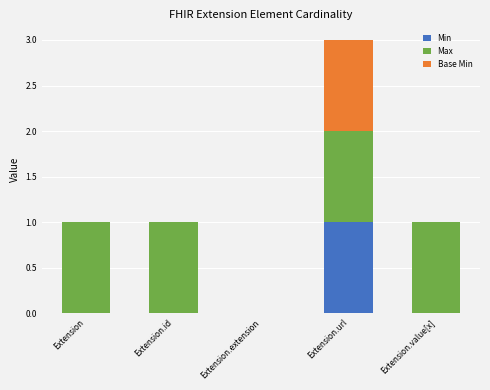

Which category has the highest value in the Min series?

Extension.url